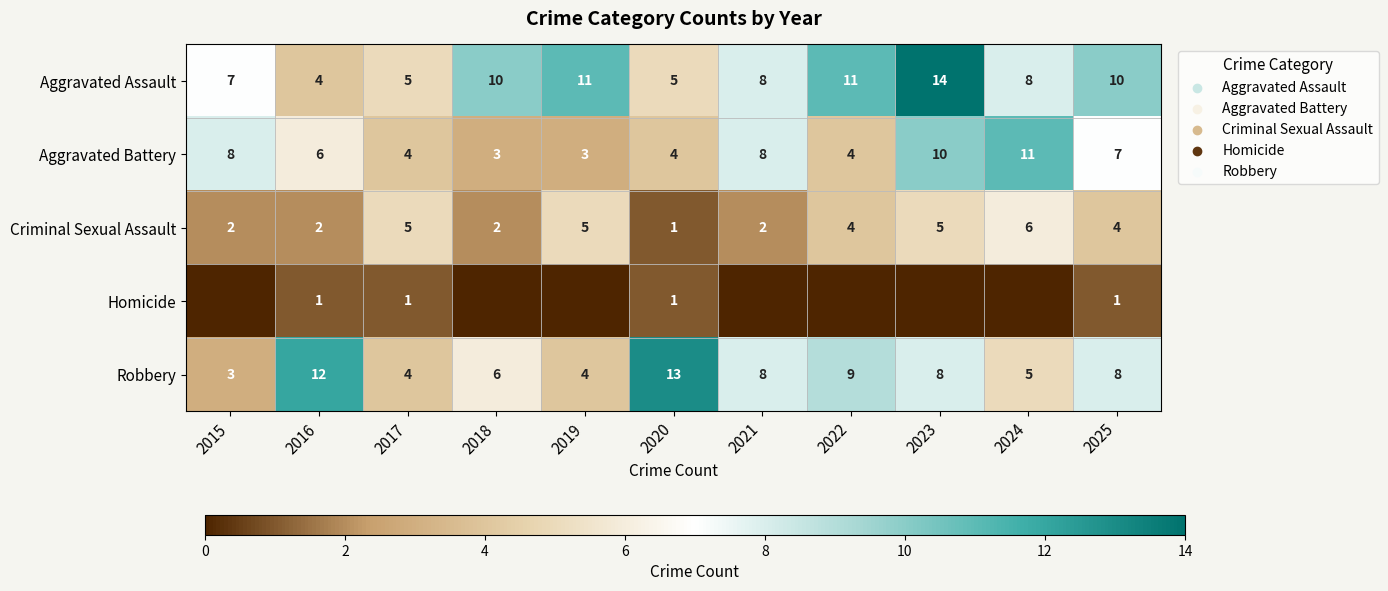

What is the spread (max minus min) of values at 2025?

9